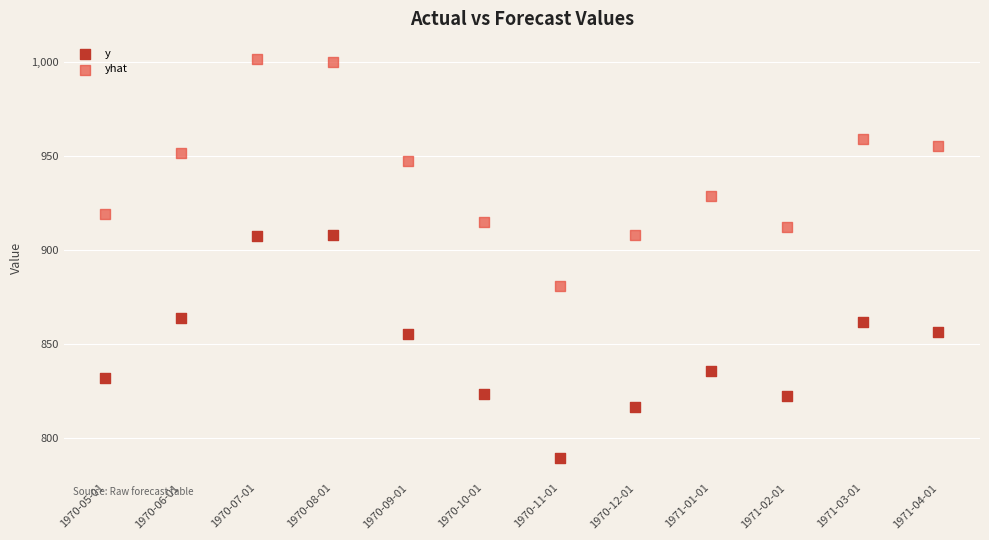

Which series has the largest Y range (max minus min)?

yhat